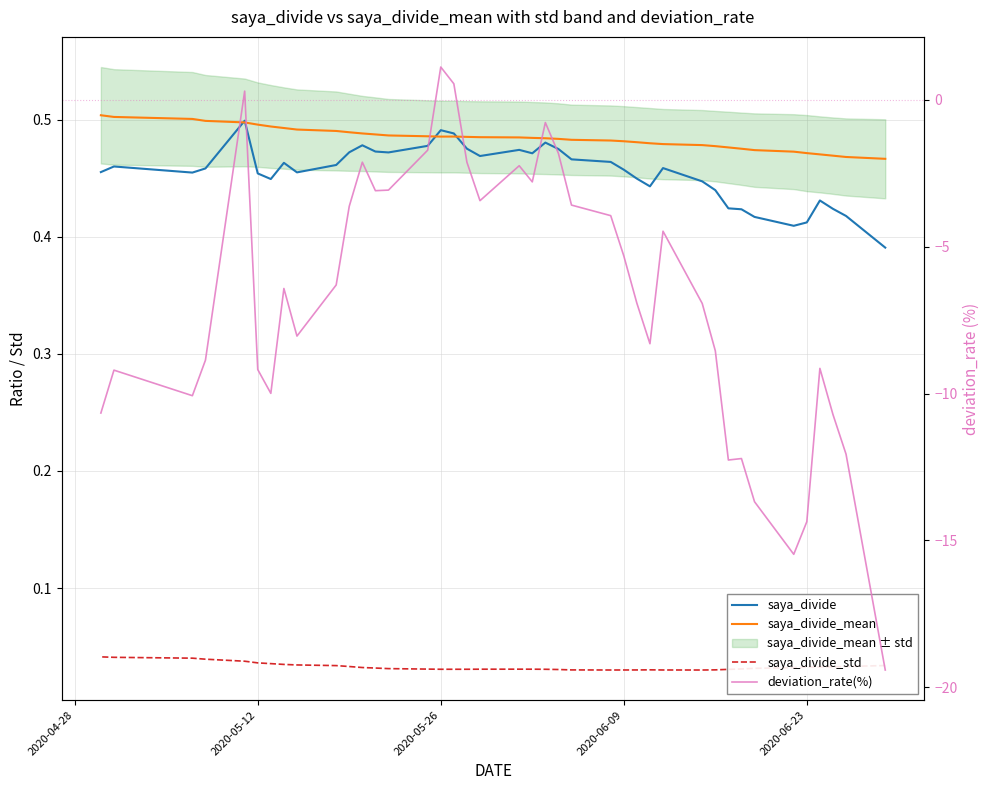

The value of saya_divide_mean at 22 is 0.8. True or false?

False